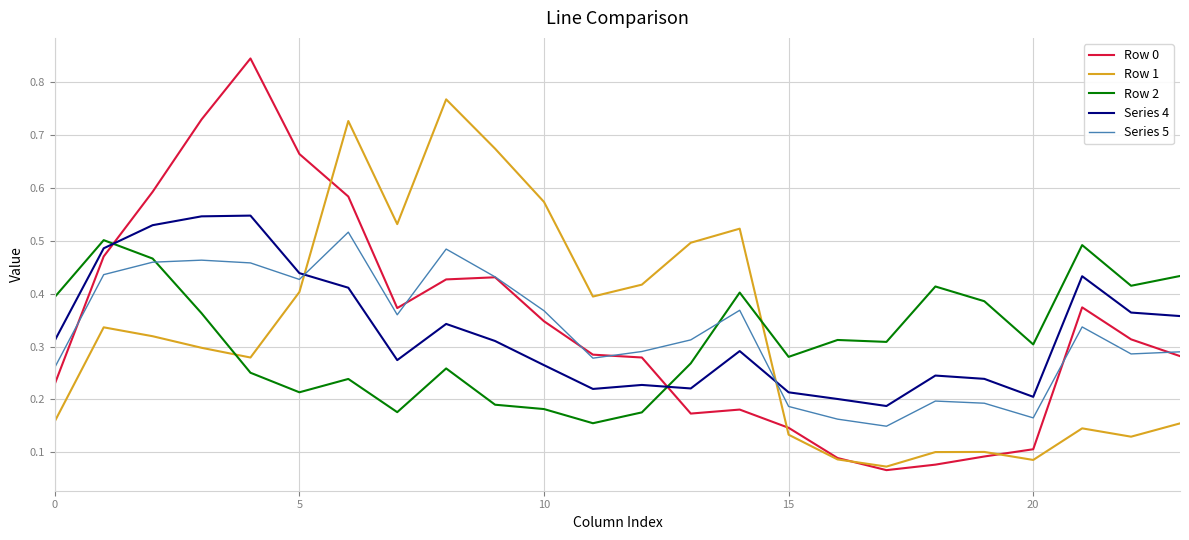

True or false: Series 4 and Row 0 cross at least once.

True